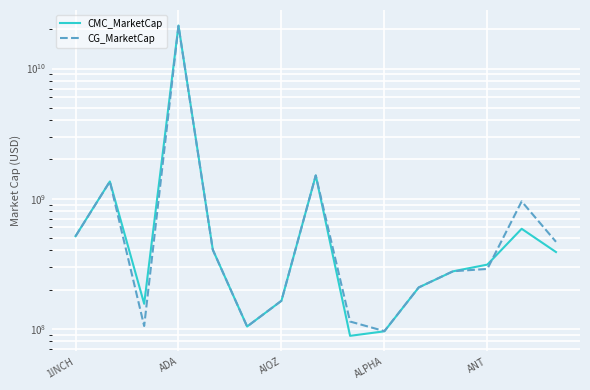

What is the greatest value displayed?

21418144562.0